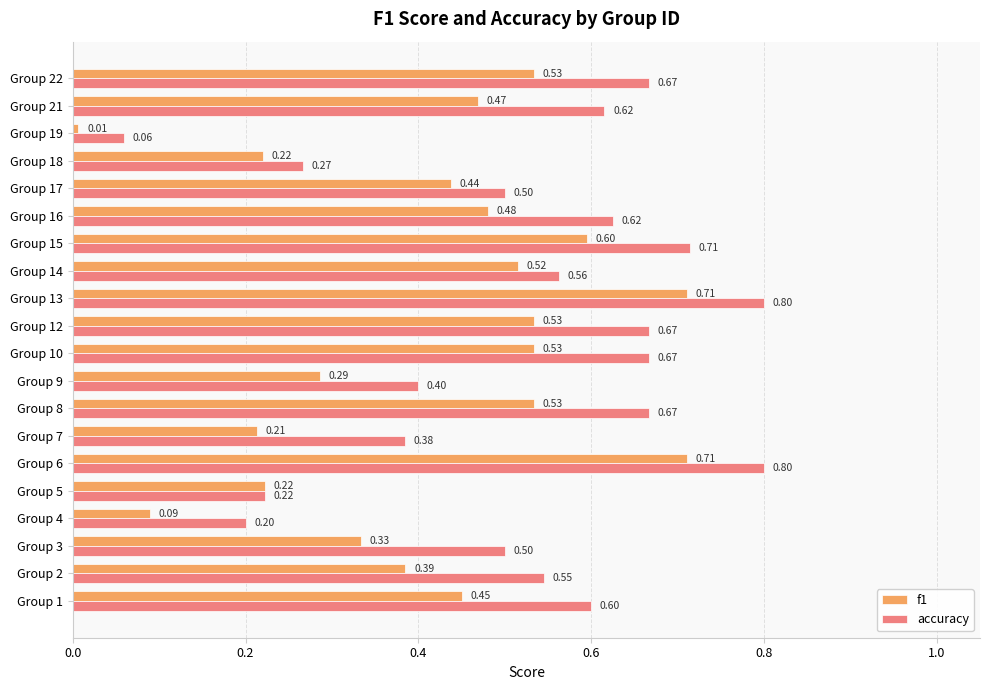

What are all the series names shown in the legend?

f1, accuracy